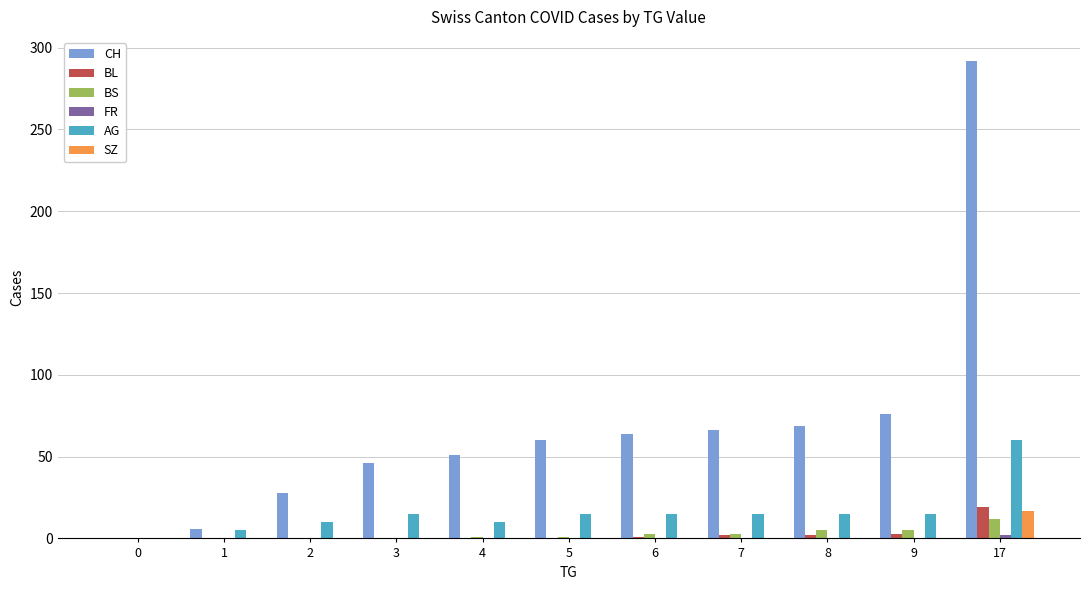

Which series has the largest total across all categories?

CH